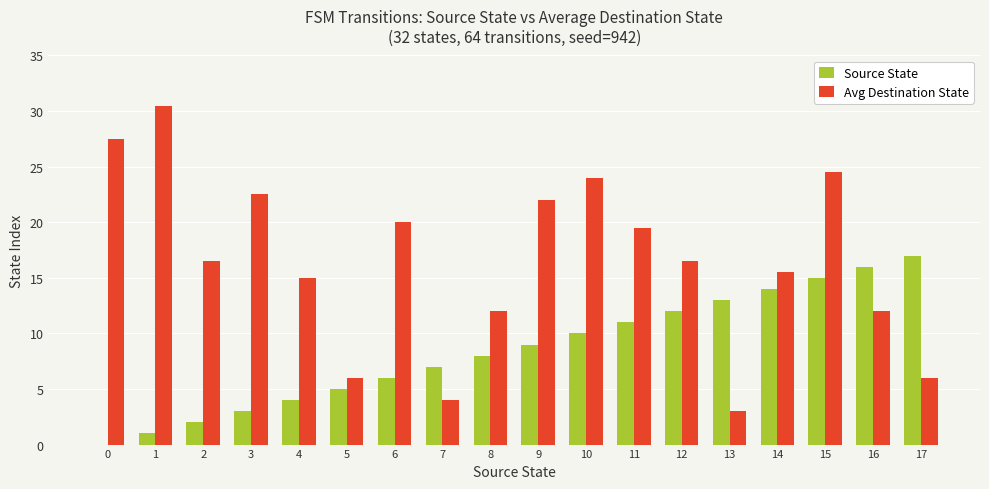

At which category is the sum across all series the highest?

15